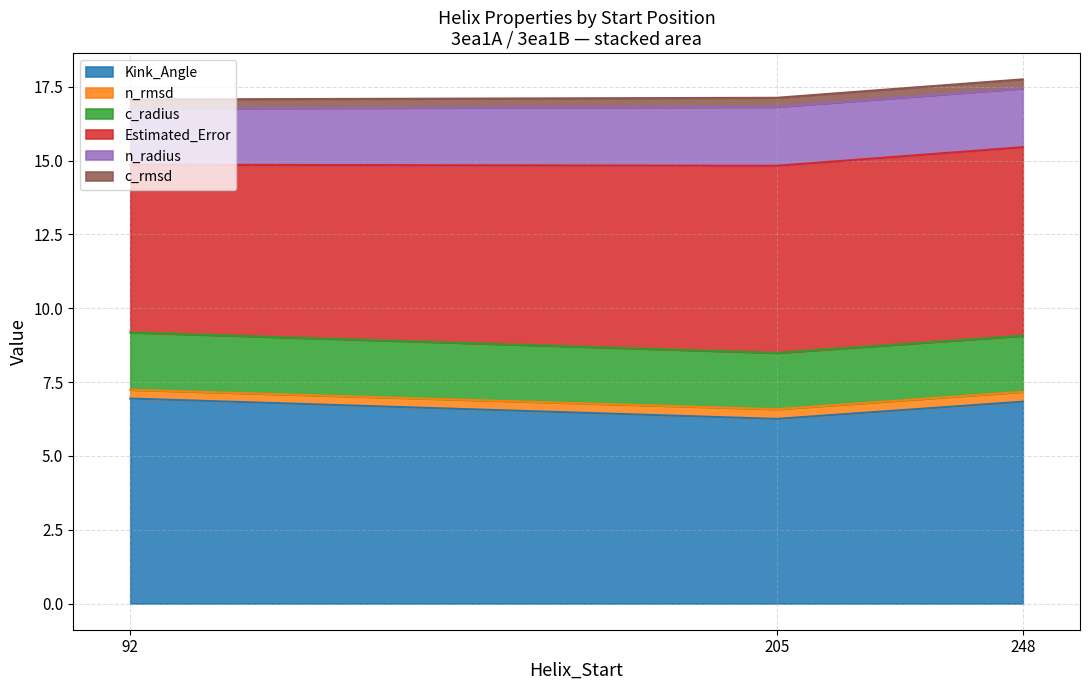

True or false: n_rmsd has more than 0 interior local peaks.

True